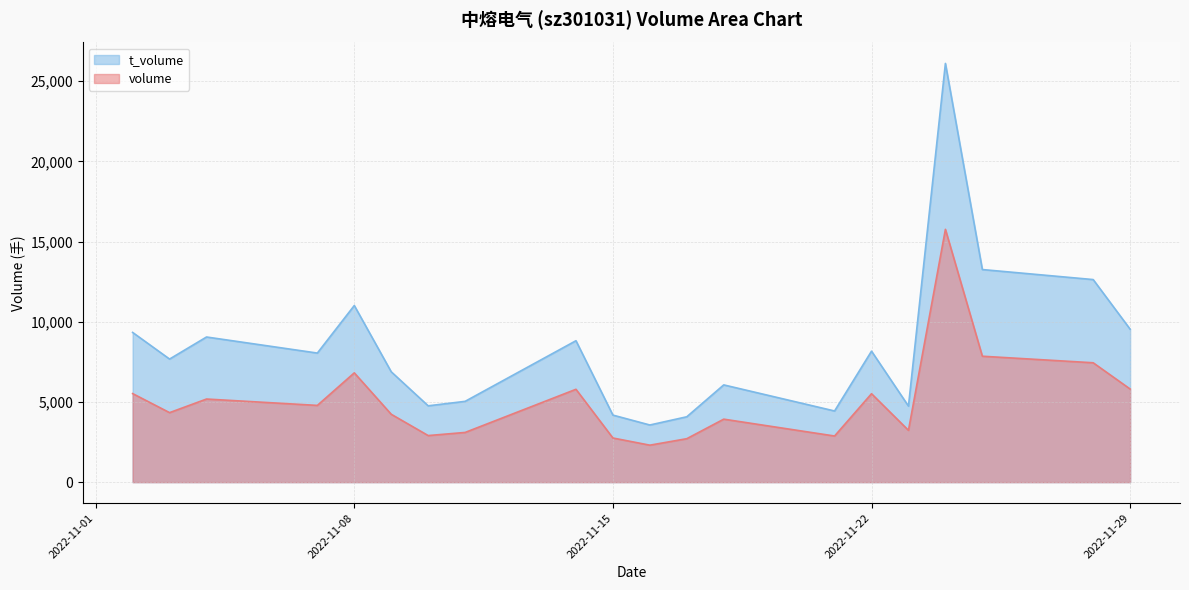

Count the number of categories in the chart.

20